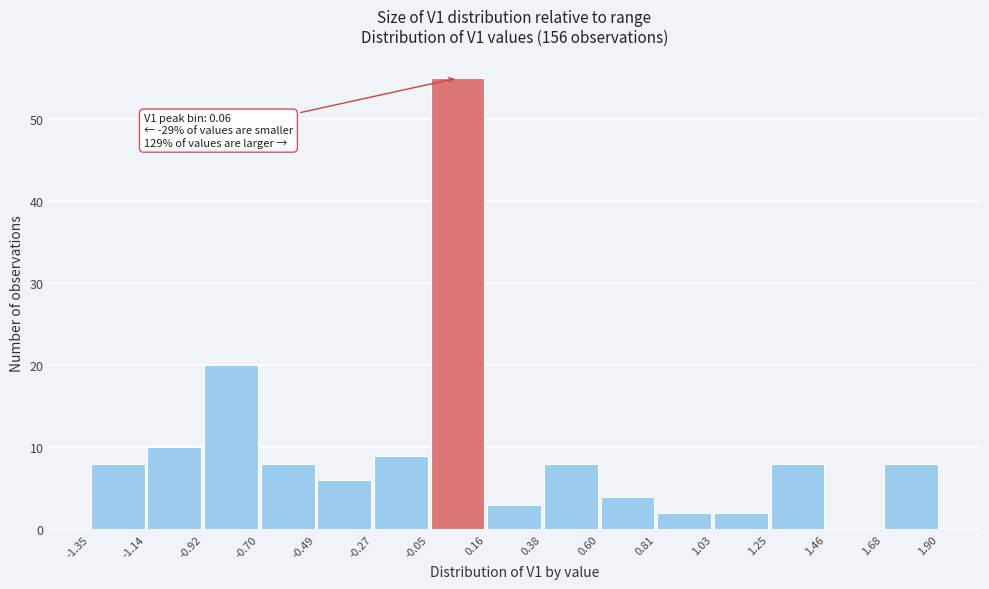

Over which range of the x-axis is the bar tallest?

-0.05 to 0.16